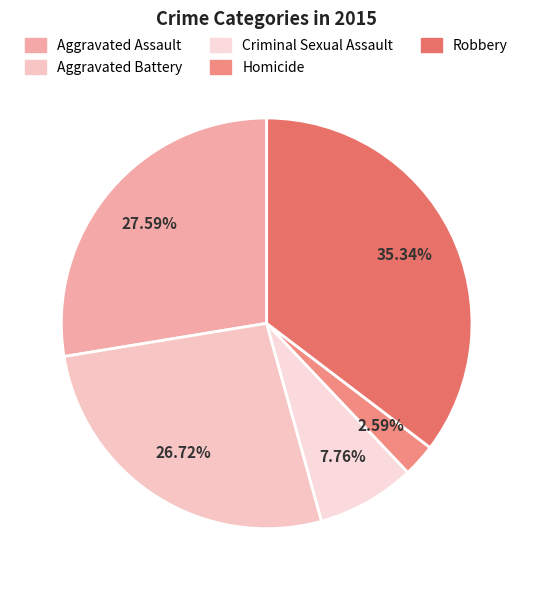

What percentage is the Homicide slice, to the nearest percent?

3%